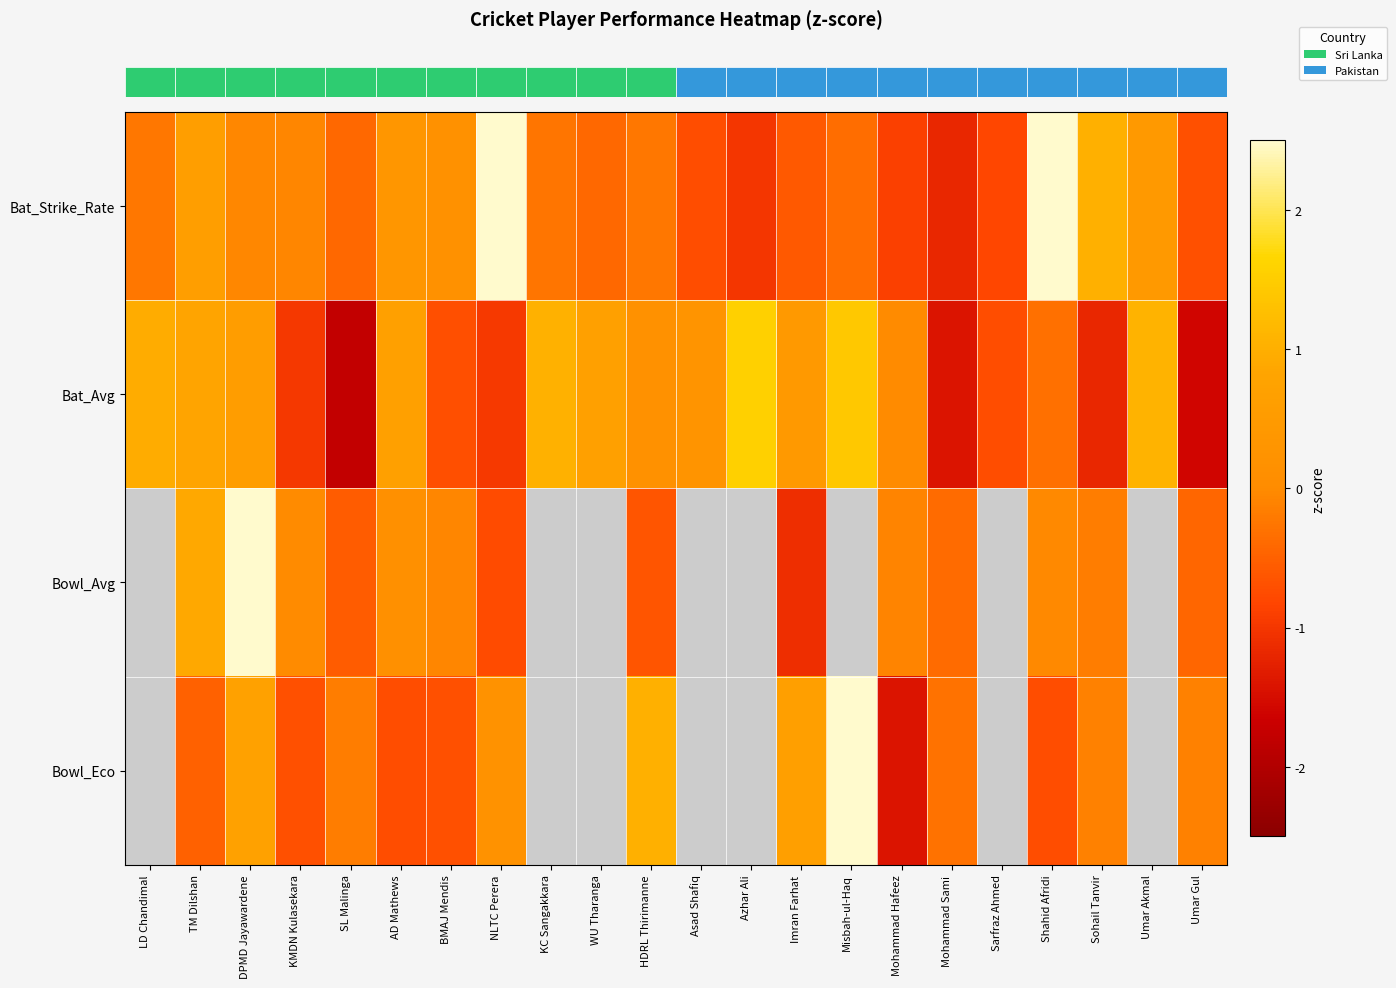

What is the greatest value displayed?

3.2